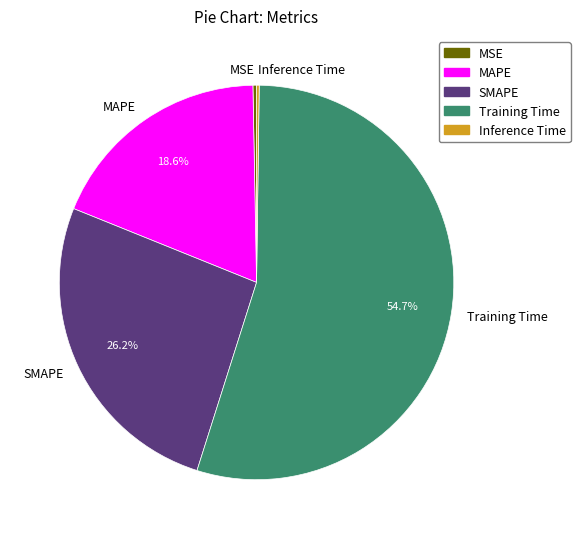

The MAPE slice represents 19% of the pie. True or false?

True